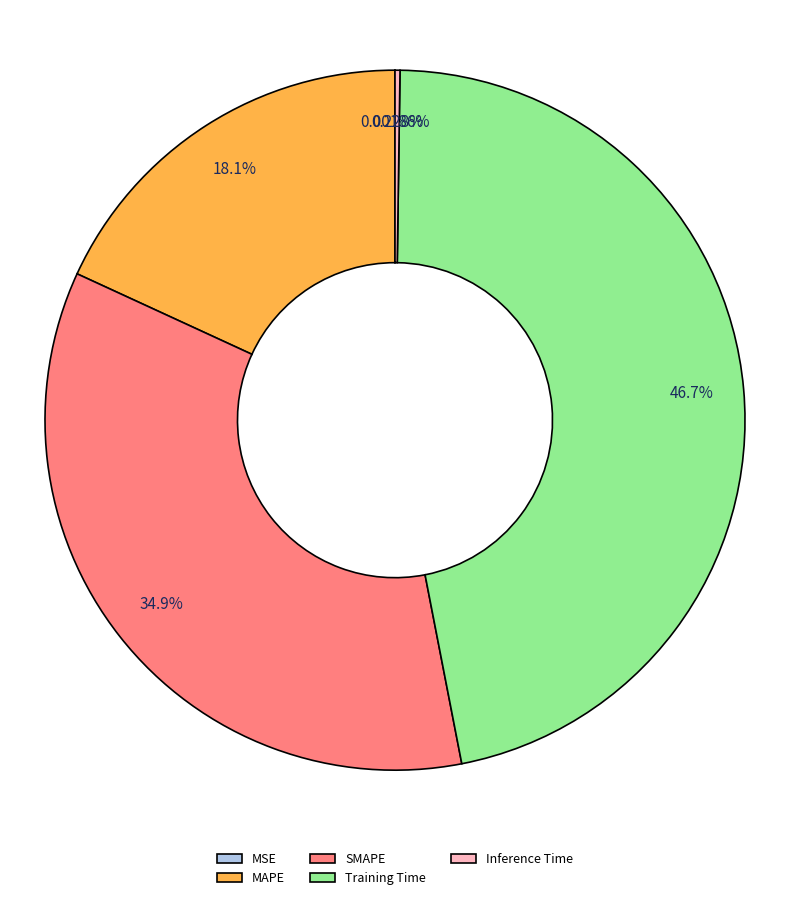

Is it true that MAPE is 30% of the pie?

False